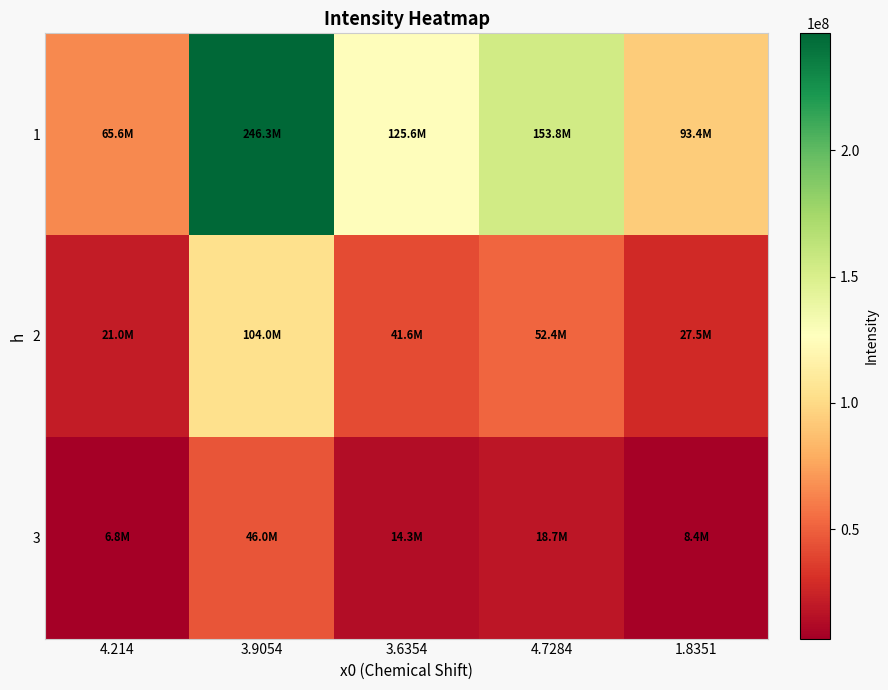

What is the spread (max minus min) of values at 4.214?

58838000